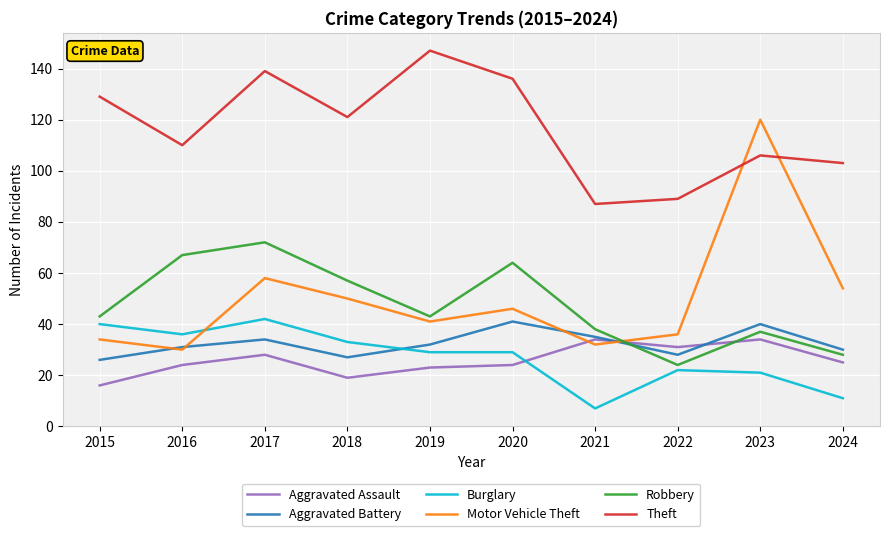

Which series ends up on top after the final intersection of Aggravated Battery and Aggravated Assault?

Aggravated Battery